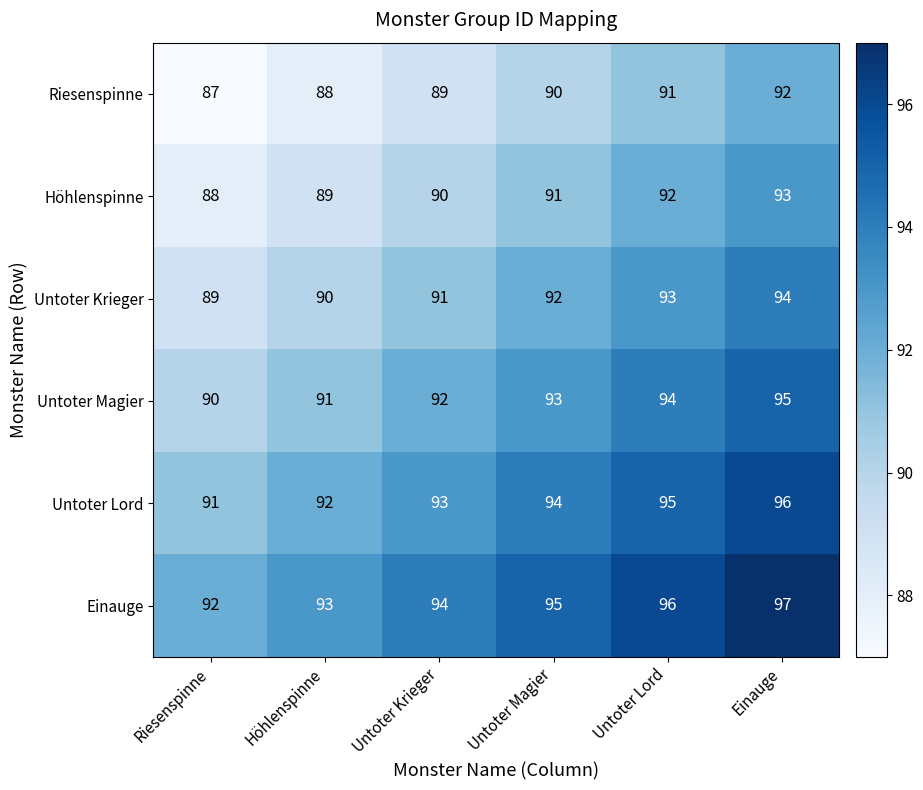

What is the total value across all series at Untoter Lord?

561